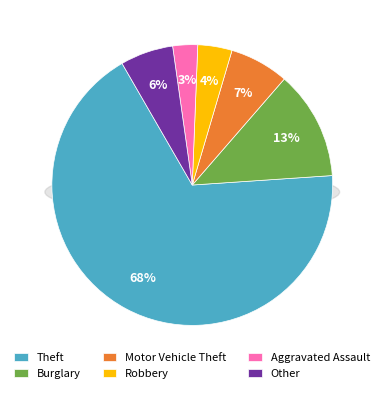

Rank the categories by value from lowest to highest.

Aggravated Assault, Robbery, Other, Motor Vehicle Theft, Burglary, Theft